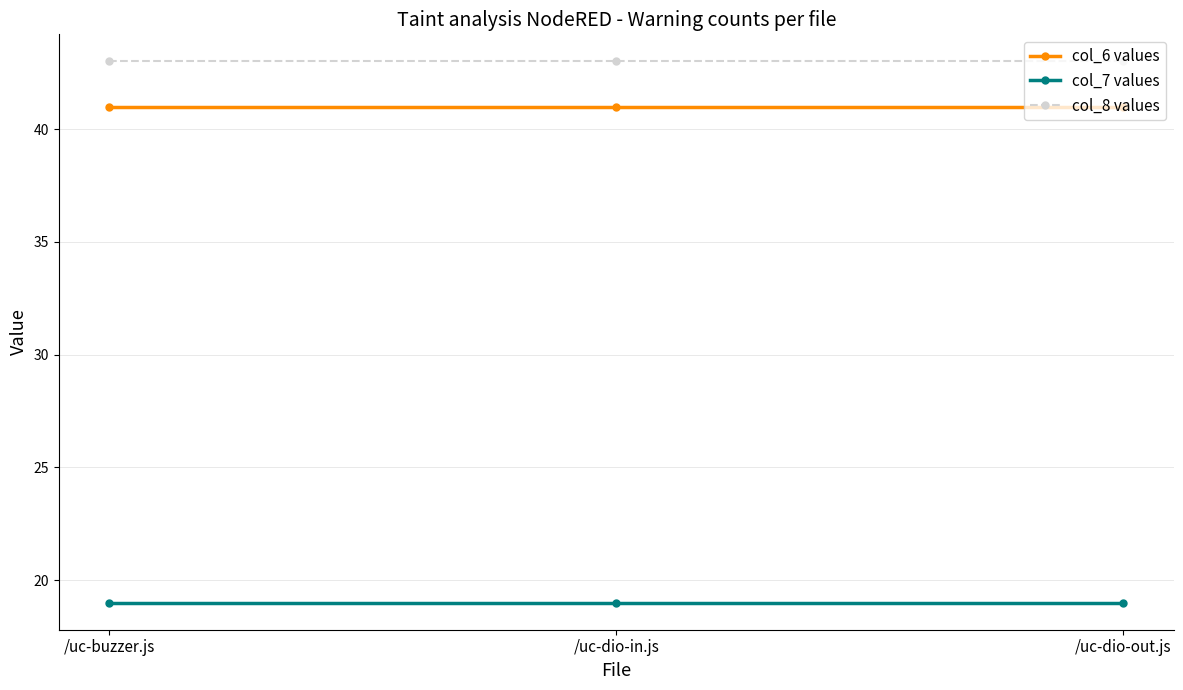

Rank the series by their maximum value, from lowest to highest.

col_7 values, col_6 values, col_8 values